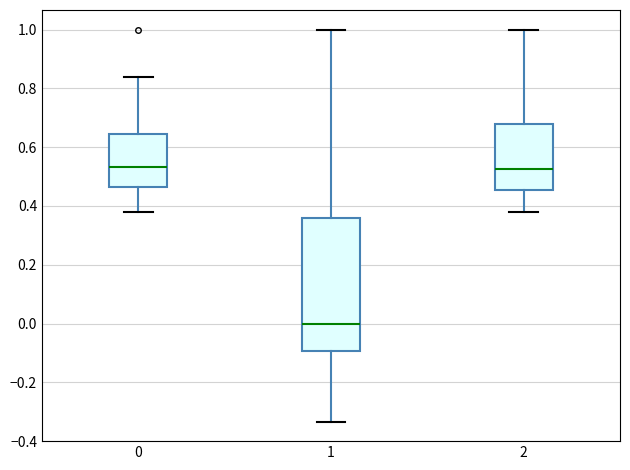

Where does the median line of the box at x = 1 sit on the y-axis? The values are not printed on the chart, so give them approximately, as read against the axis.

0.00